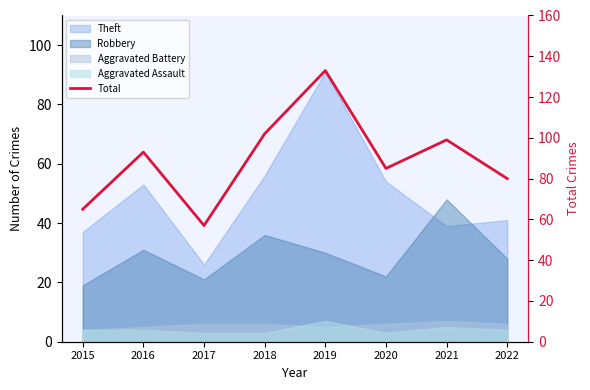

How many lines are shown in the chart?

1